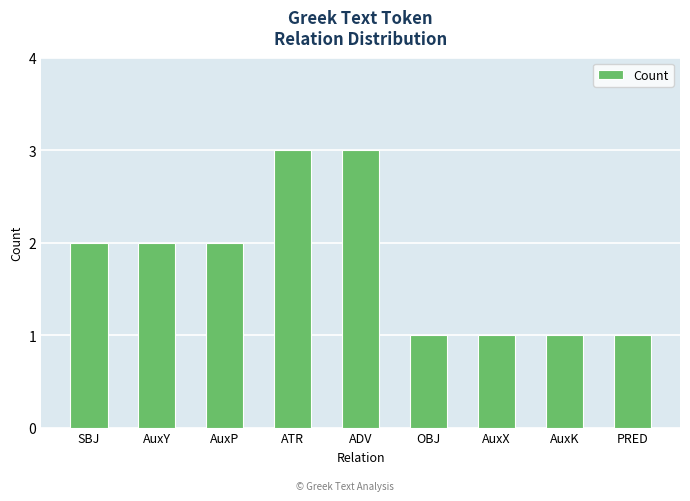

What is the change in value from SBJ to ADV?

+1